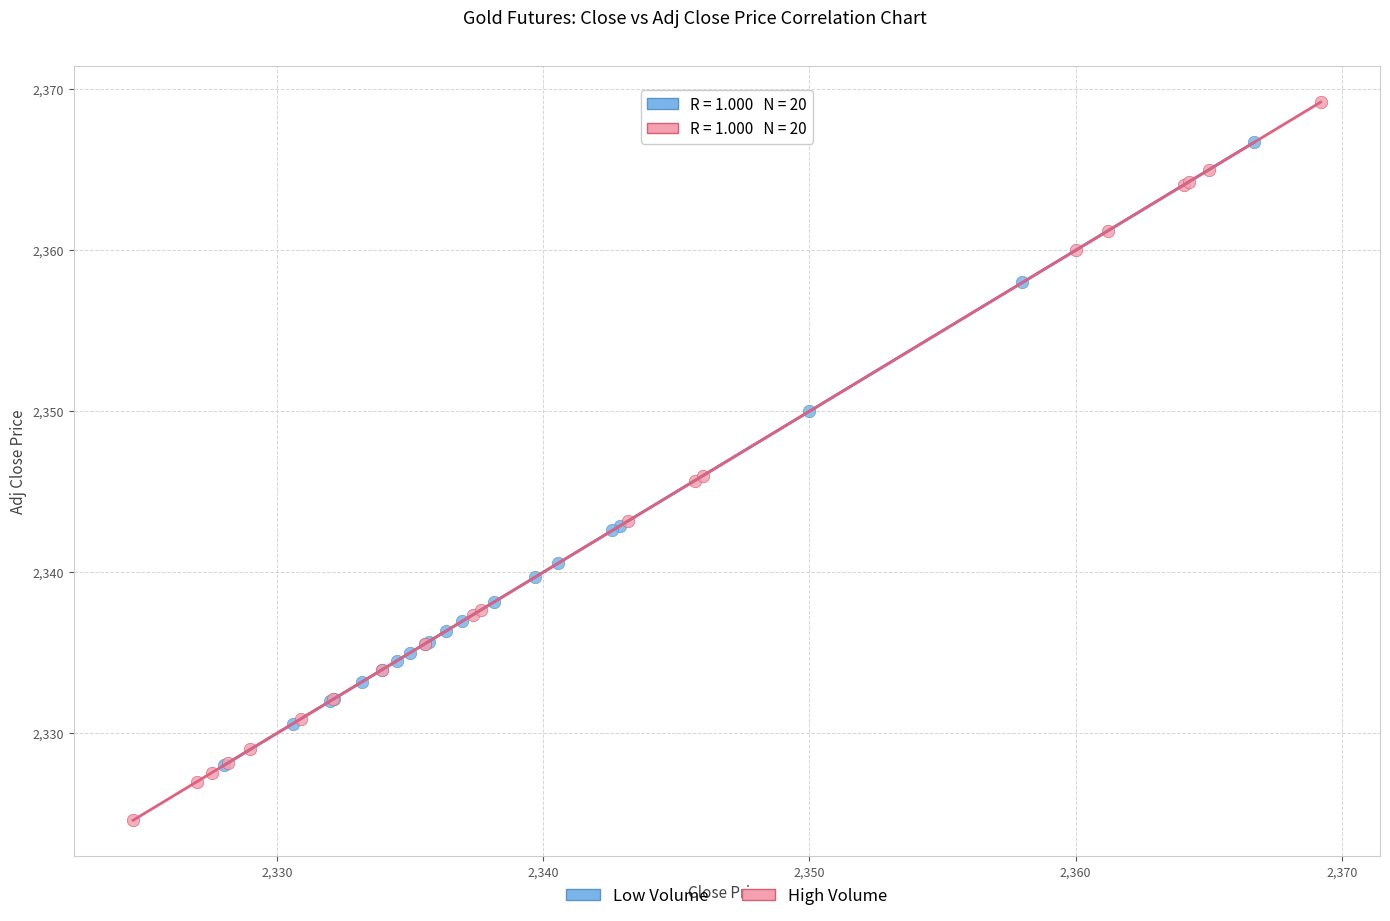

Which series has the widest spread of Y values?

High Volume